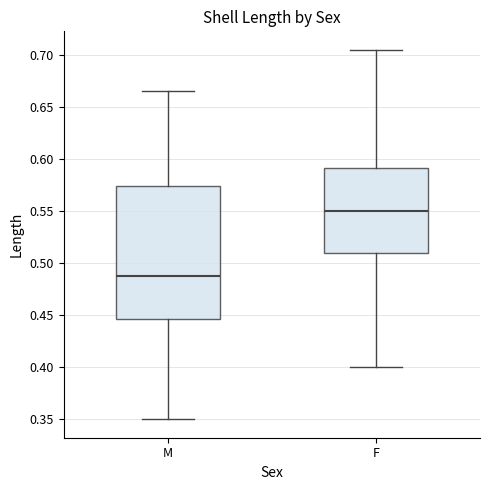

Where does the upper whisker of the box for M end on the y-axis? The values are not printed on the chart, so give them approximately, as read against the axis.

0.665